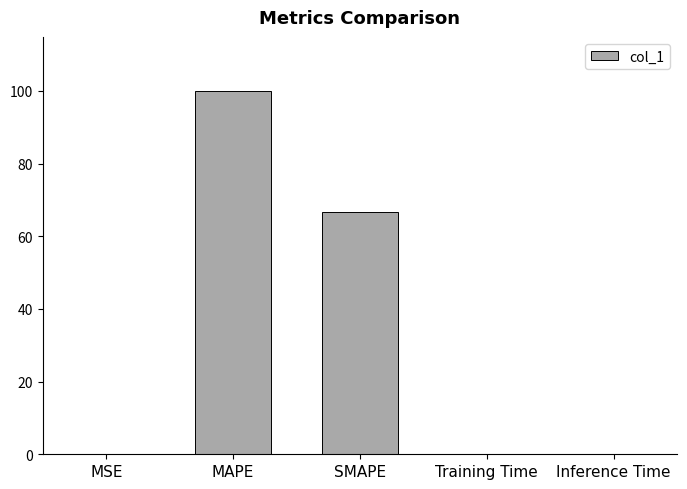

What is the change in value from MAPE to SMAPE?

-33.3